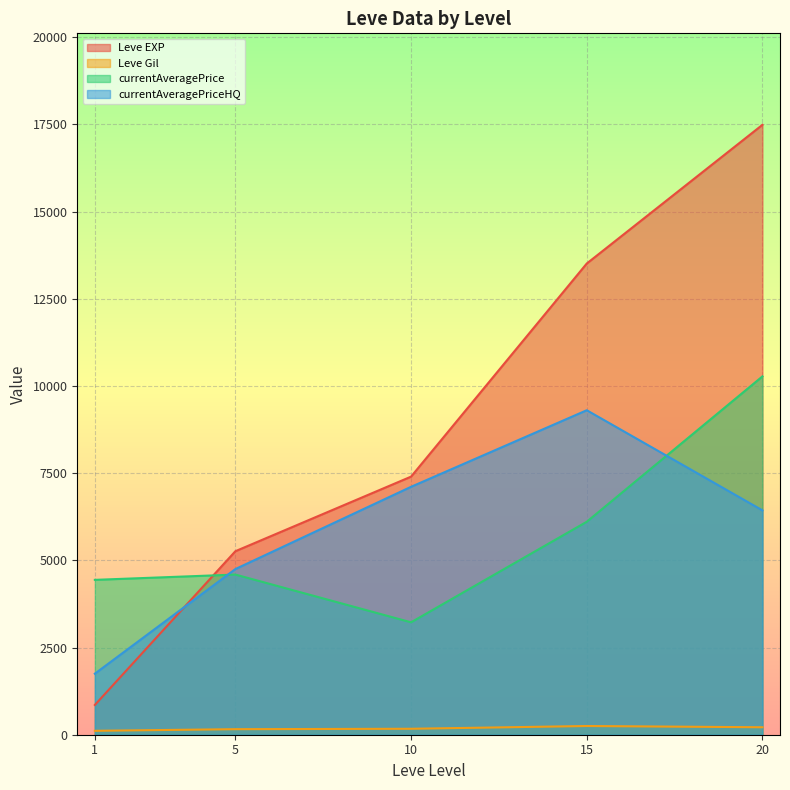

What is the spread (max minus min) of values at 1?

4327.7